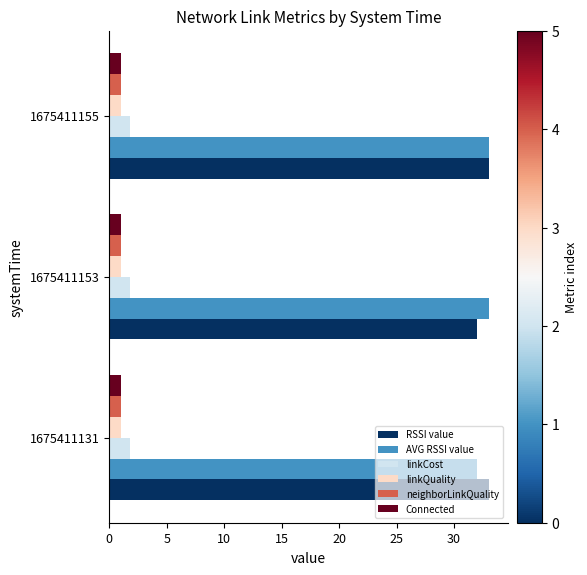

What is the greatest value displayed?

33.0